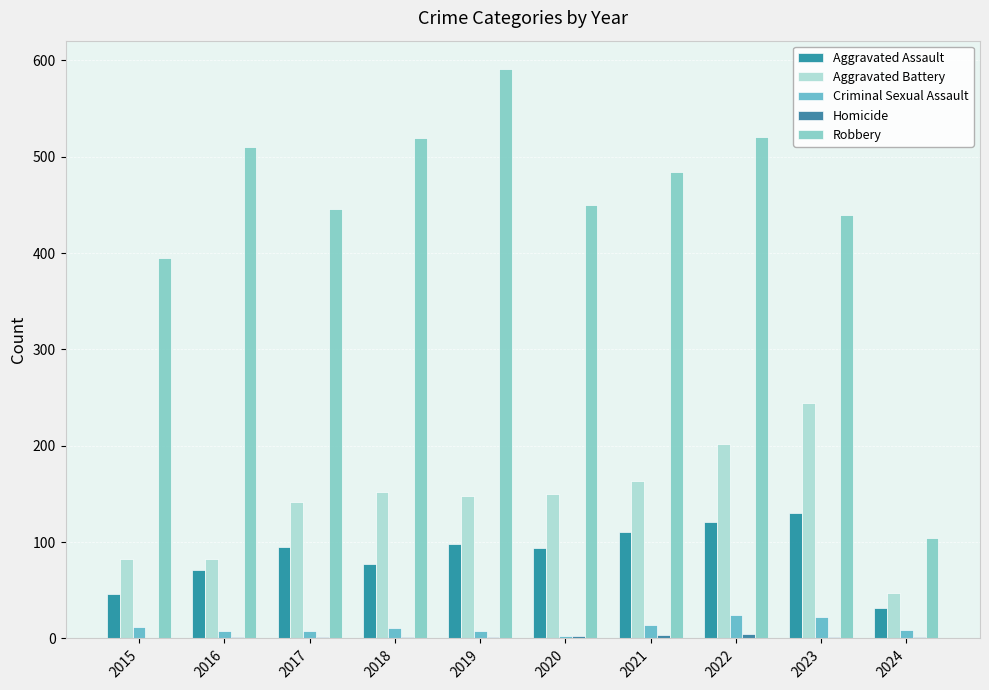

Are the bars grouped side by side (vs. stacked)?

Yes